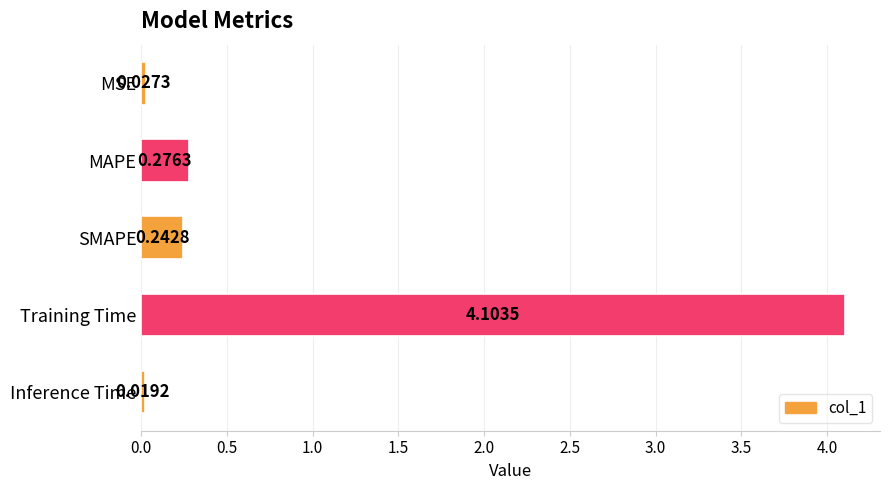

What is the sum of the values at MSE and Training Time?

4.1